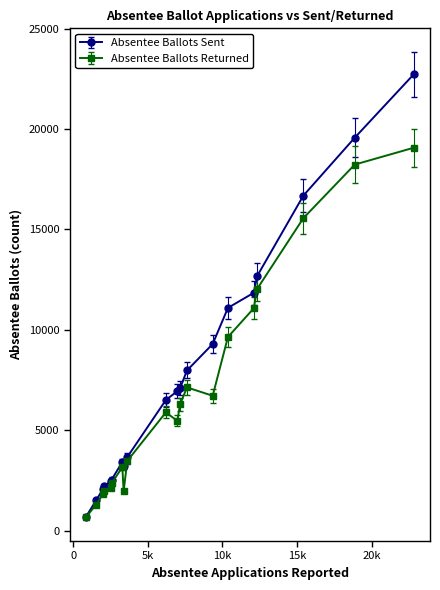

What is the highest value of the Absentee Ballots Sent series?

22723